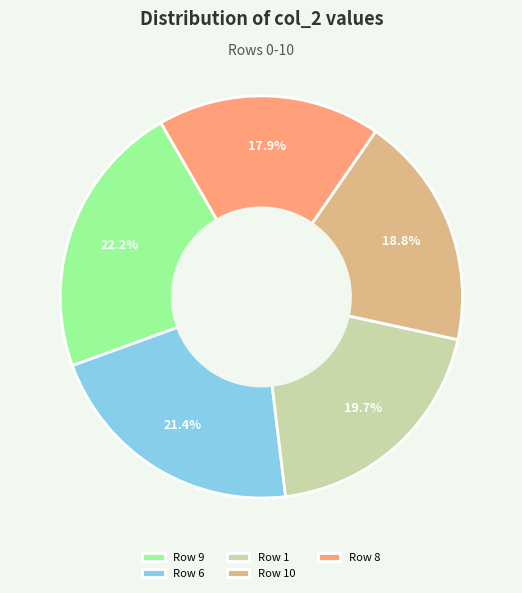

What is the smallest slice in the pie chart?

Row 8